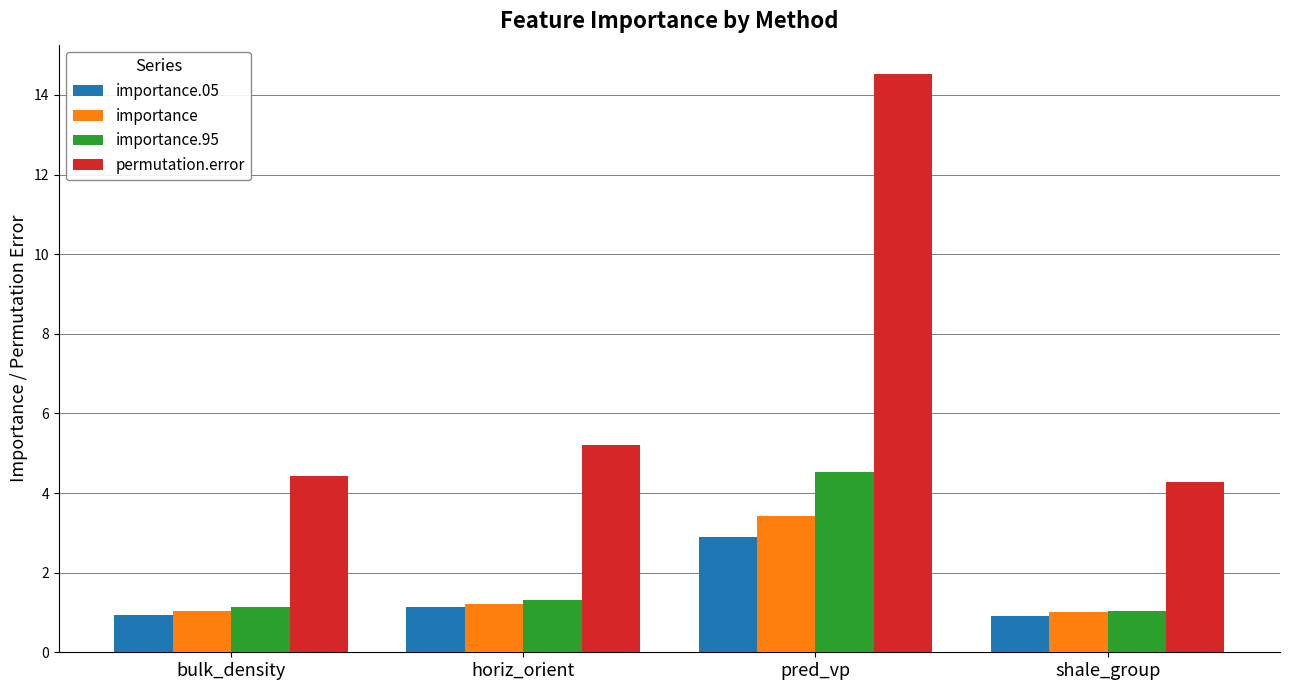

What is the sum of the permutation.error values at horiz_orient and shale_group?

9.5